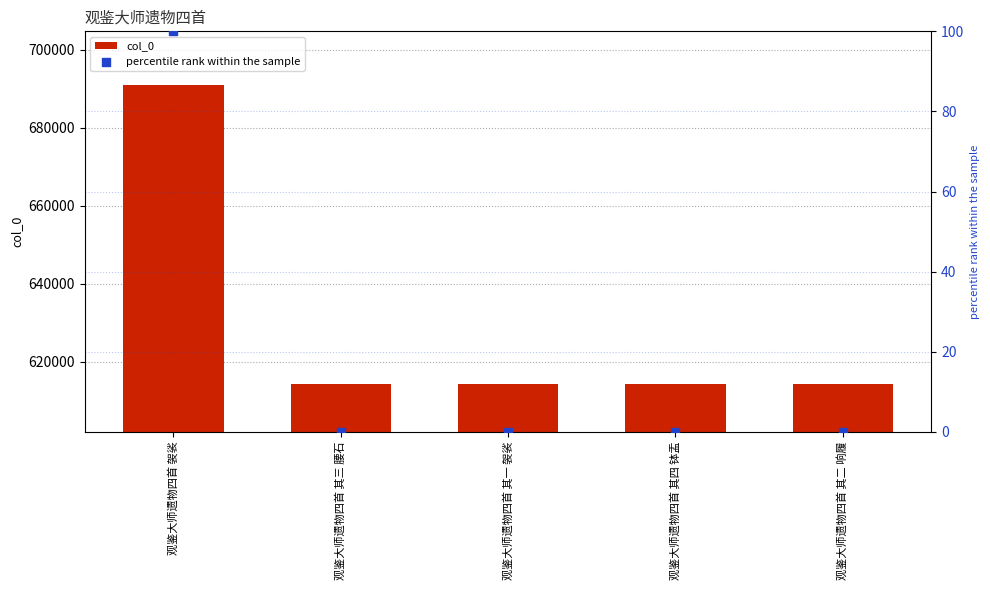

What is the total value across all series at 观鉴大师遗物四首 其三 腰石?

614255.0